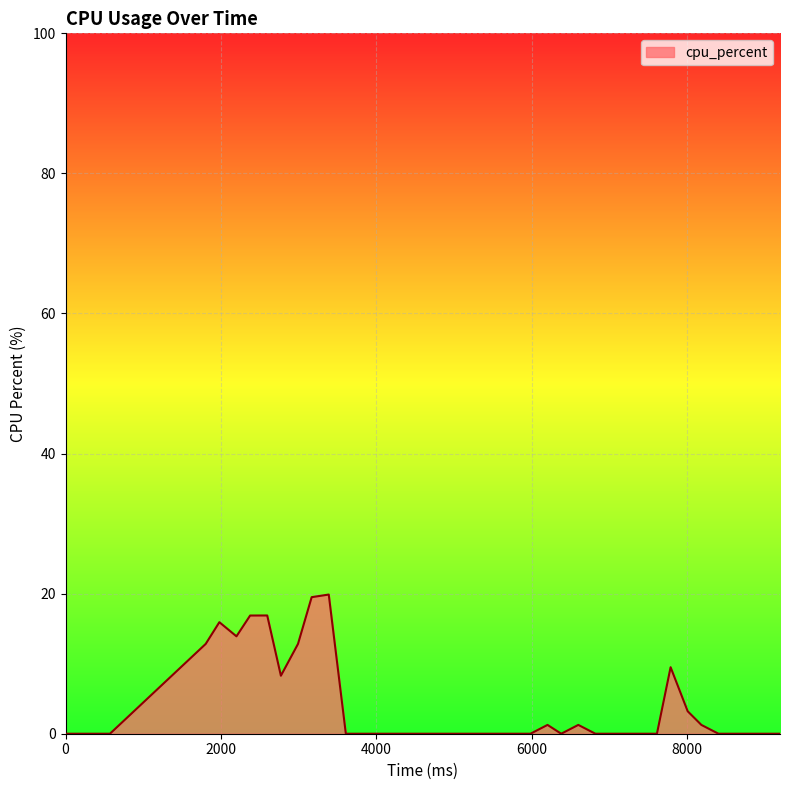

What is the difference between the maximum and minimum values?

19.9